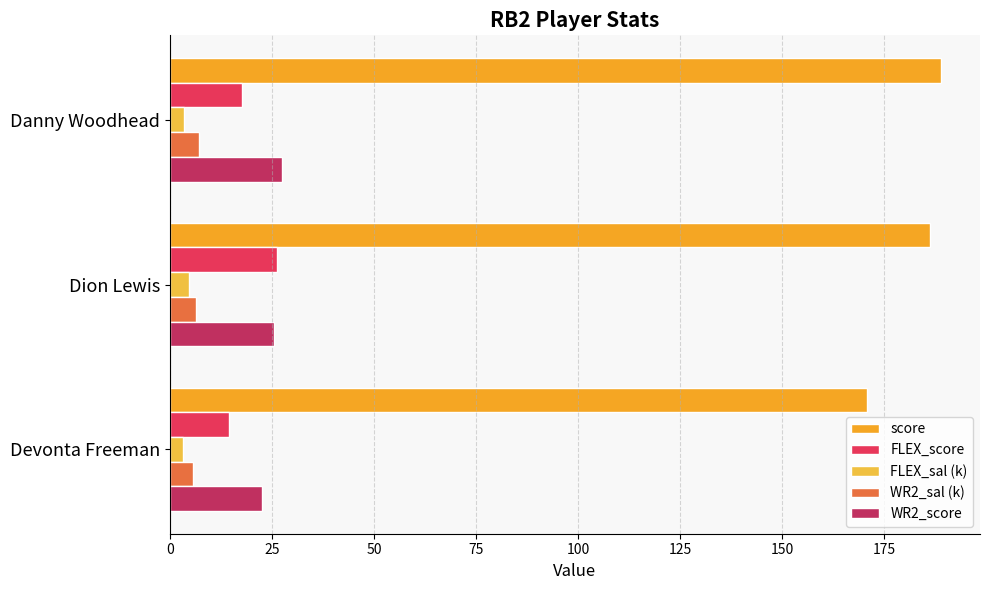

How many values in the score series are below 186?

1